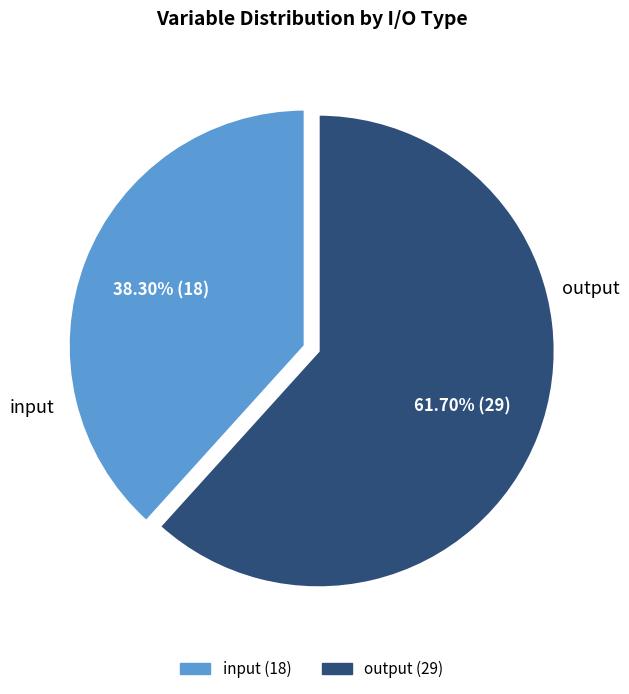

The output slice represents 62% of the pie. True or false?

True